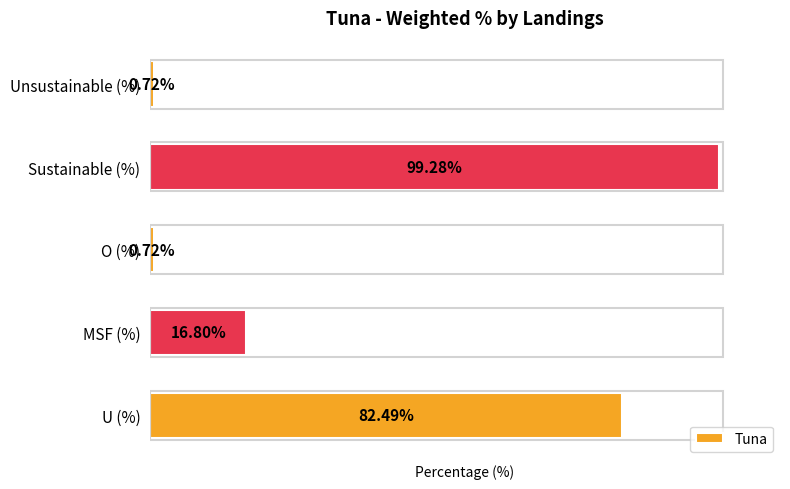

Which label corresponds to the largest value in the chart?

Sustainable (%)